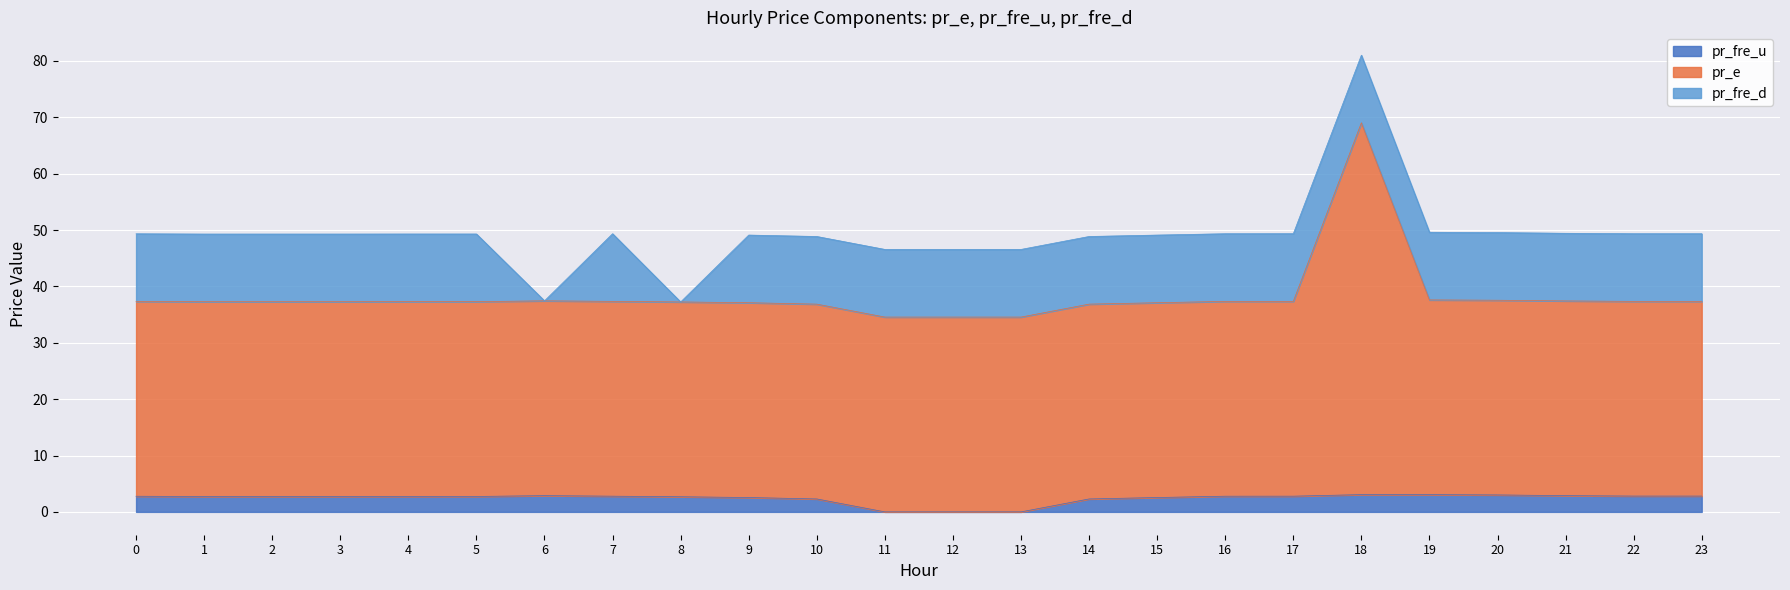

True or false: pr_e and pr_fre_u intersect in this chart.

False